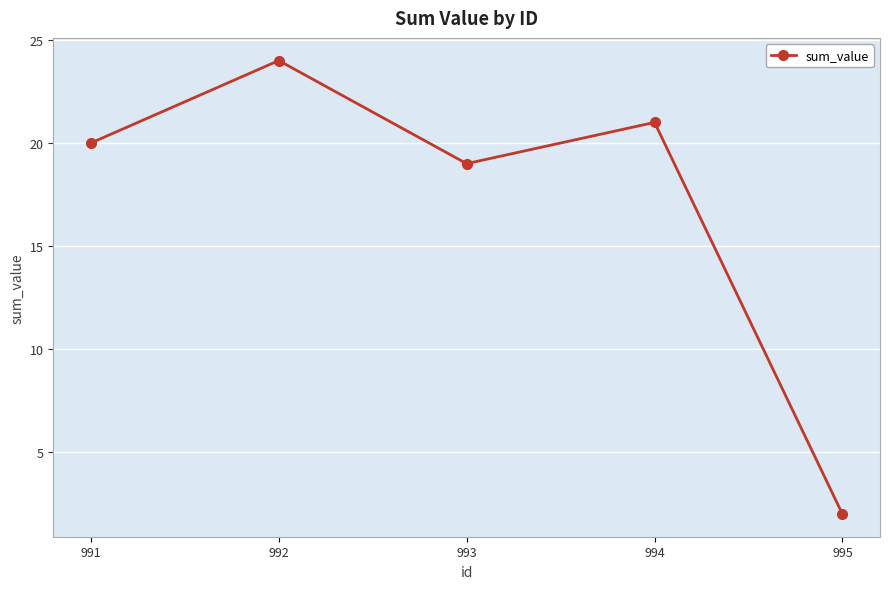

Reading left to right, what are all the values shown in this chart?

20	24	19	21	2